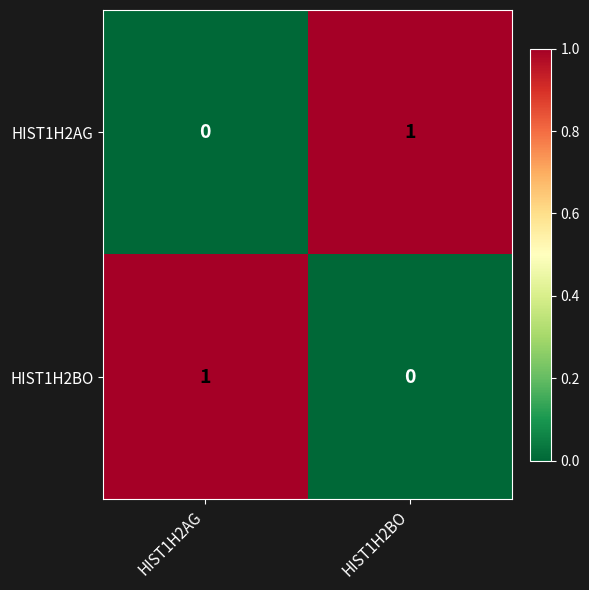

The value of HIST1H2BO at HIST1H2BO is 0. True or false?

True